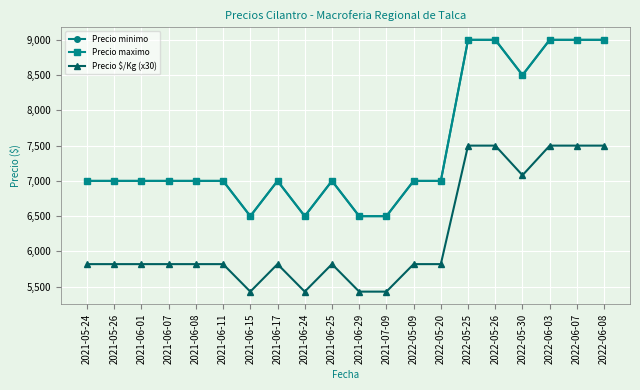

Reading left to right, extract all data points from this chart.

Precio minimo: 7000	7000	7000	7000	7000	7000	6500	7000	6500	7000	6500	6500	7000	7000	9000	9000	8500	9000	9000	9000
Precio maximo: 7000	7000	7000	7000	7000	7000	6500	7000	6500	7000	6500	6500	7000	7000	9000	9000	8500	9000	9000	9000
Precio $/Kg (x30): 5820	5820	5820	5820	5820	5820	5430	5820	5430	5820	5430	5430	5820	5820	7500	7500	7080	7500	7500	7500